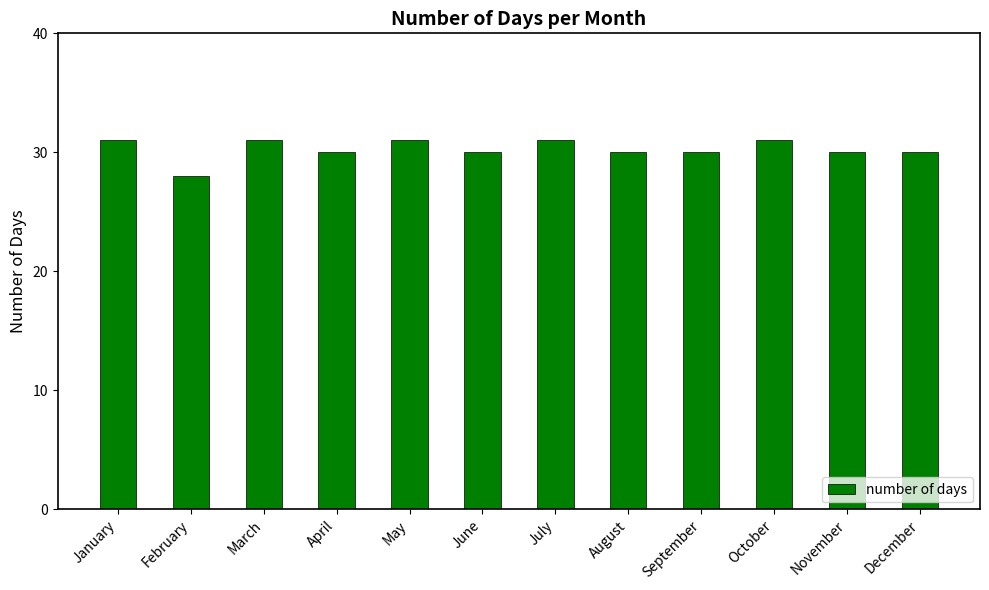

How many bars are there in total?

12